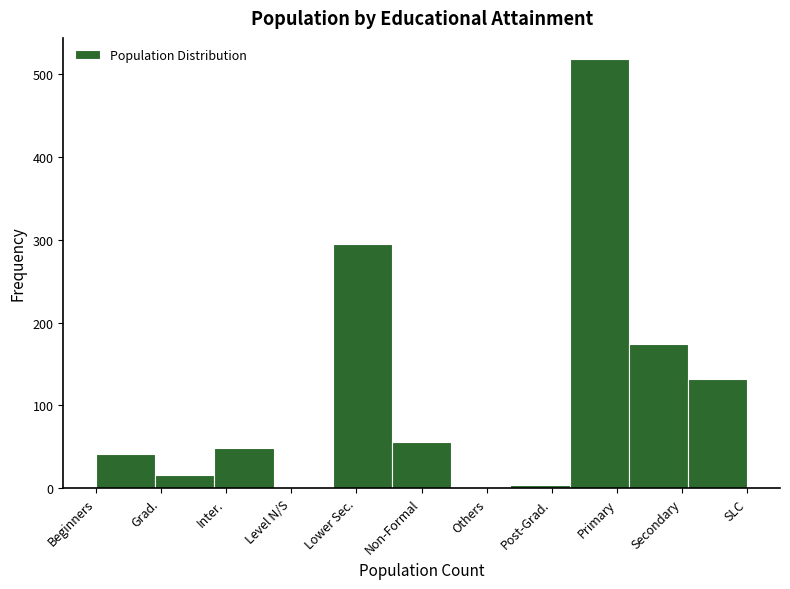

What is the maximum value shown in the chart?

518